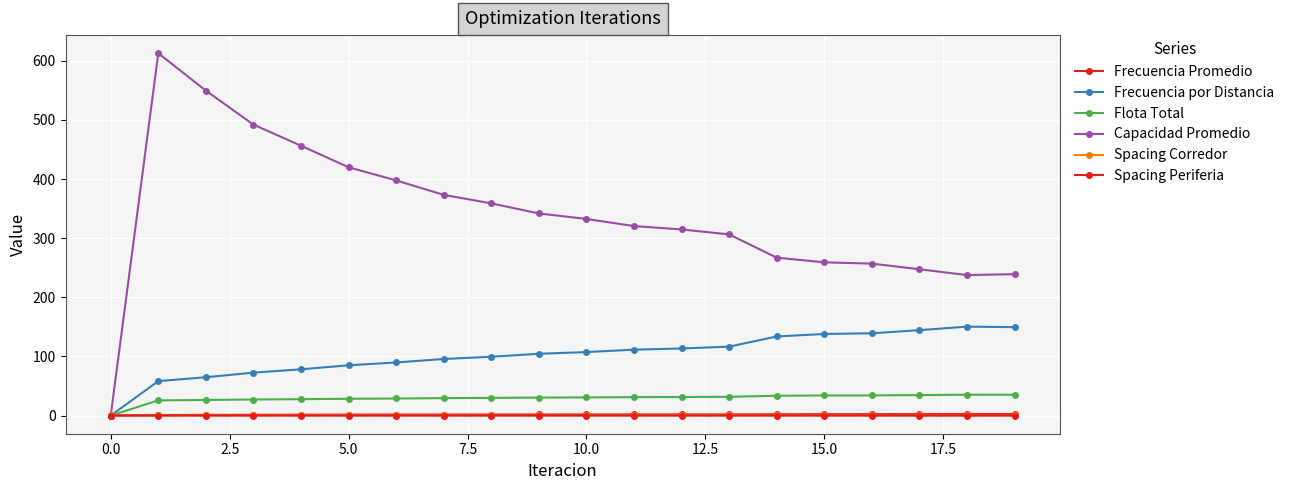

How many lines are shown in the chart?

6